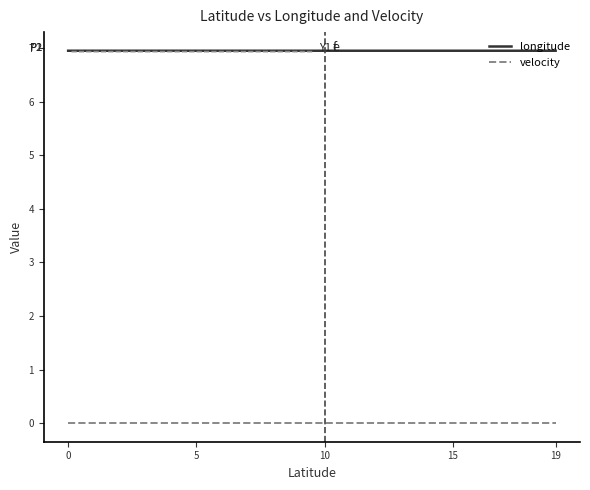

What are all the series names shown in the legend?

longitude, velocity